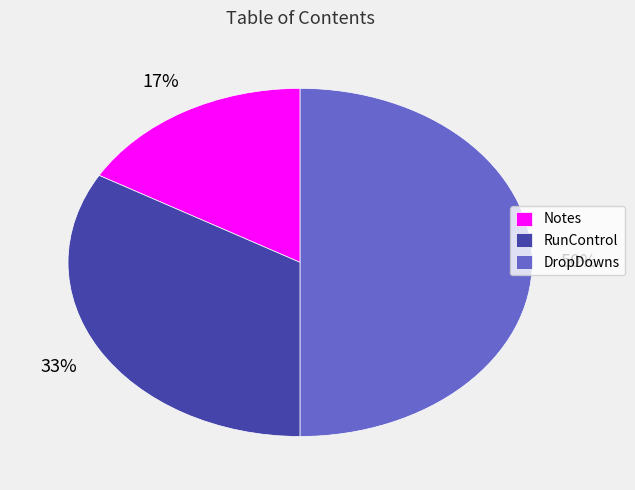

Between RunControl and Notes, which is larger?

RunControl